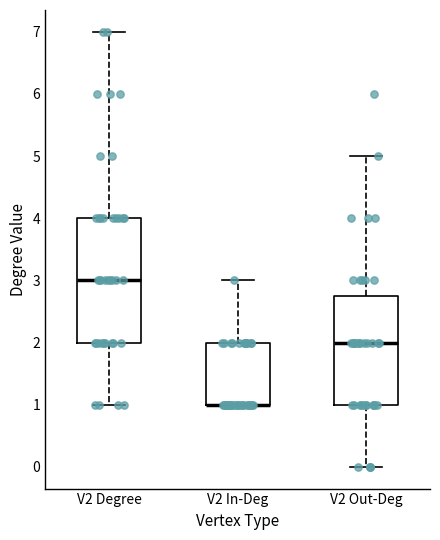

Reading left to right, read every box against the y-axis: the position of its median line, the range the box covers, and the ends of its whiskers. The values are not printed on the chart, so give them approximately, as read against the axis.

V2 Degree: median 3.0, box 2.0 to 4.0, whiskers 1.0 to 7.0
V2 In-Deg: median 1.0 (drawn on the box's lower edge), box 1.0 to 2.0, whiskers 1.0 to 3.0
V2 Out-Deg: median 2.0, box 1.0 to 2.8, whiskers 0.0 to 5.0